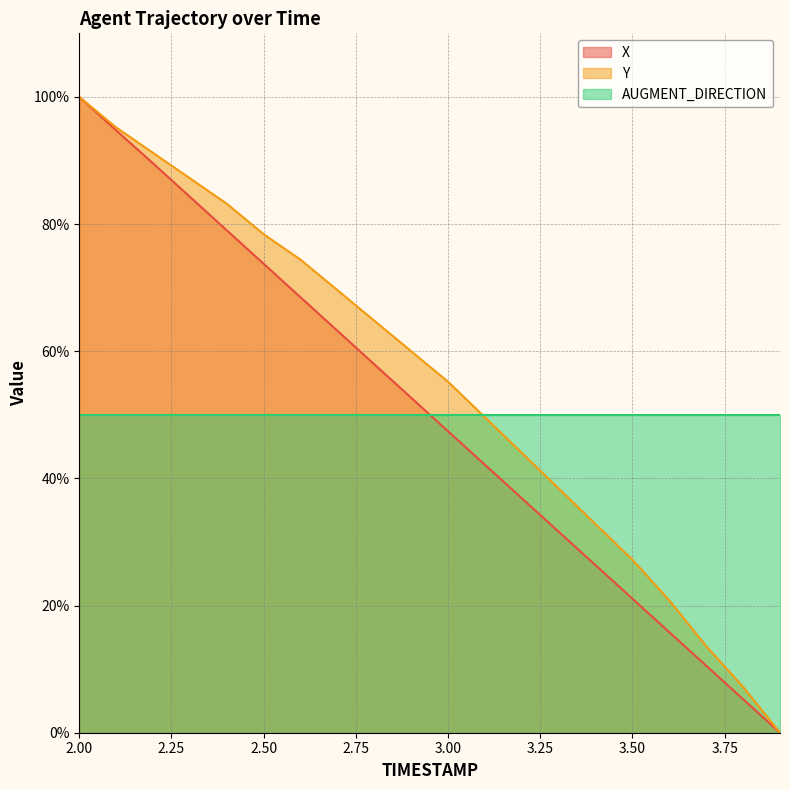

What are all the series names shown in the legend?

X, Y, AUGMENT_DIRECTION